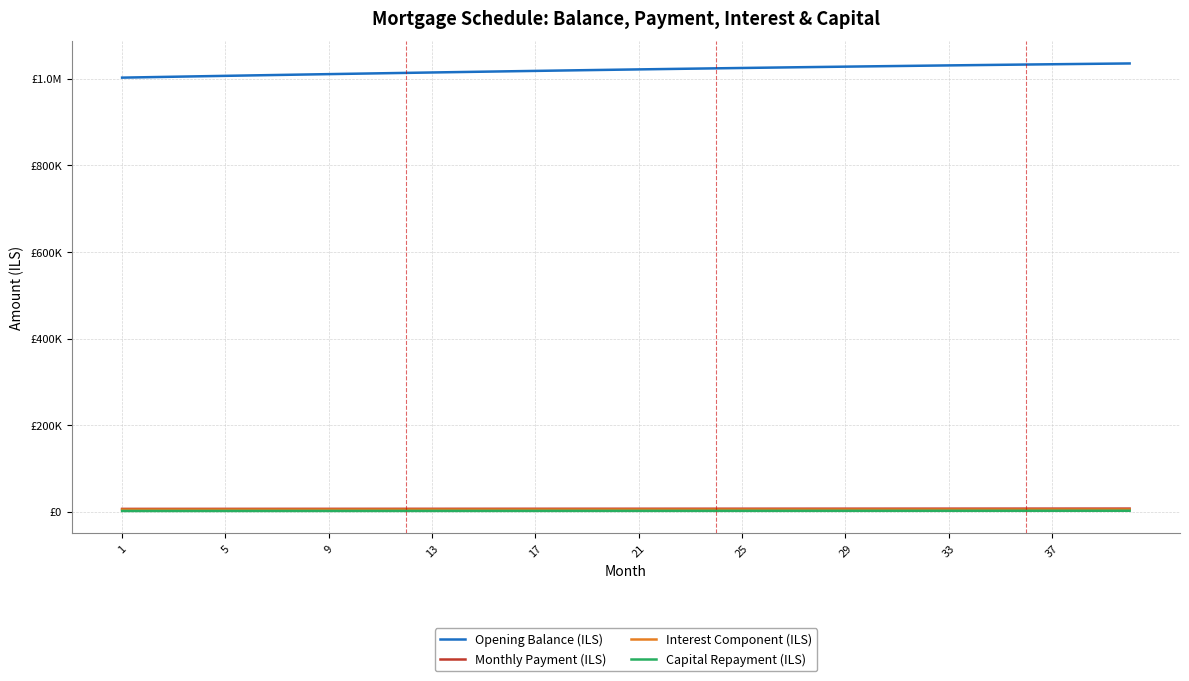

True or false: Interest Component (ILS) and Capital Repayment (ILS) cross at least once.

False